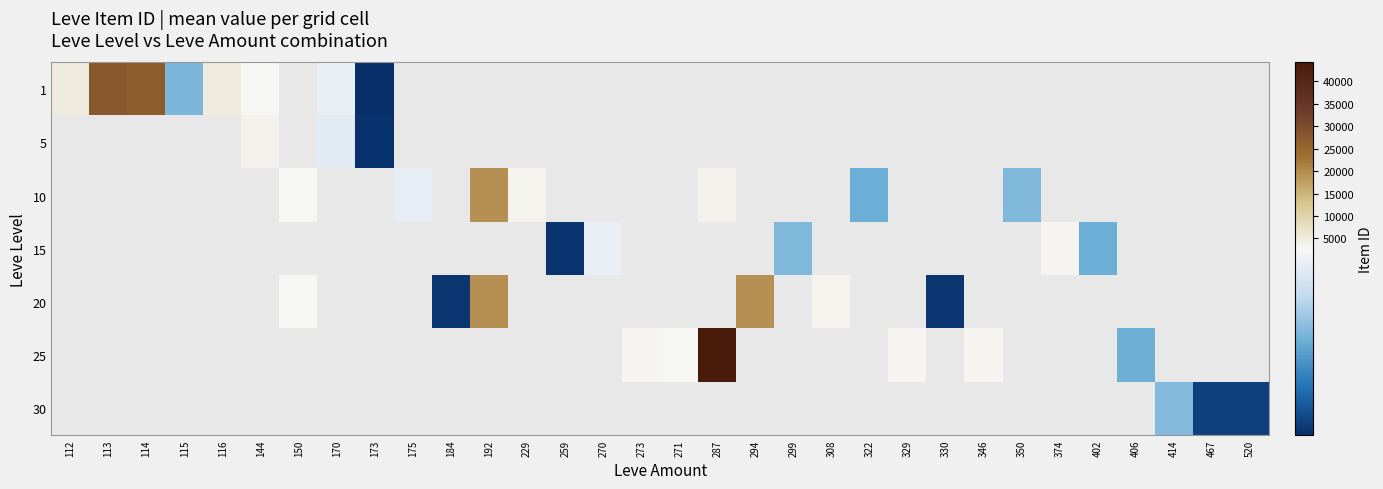

Between 192 and 330, which series saw the biggest shift?

20